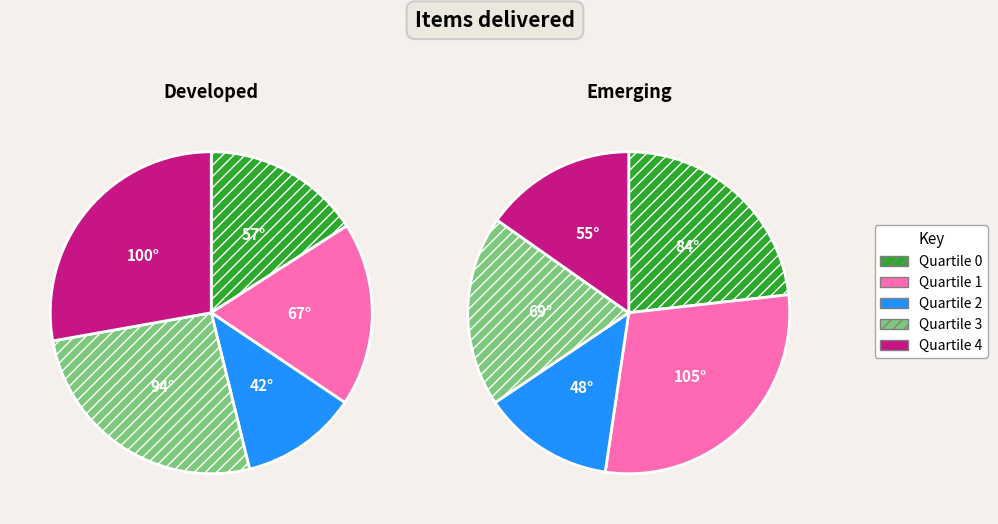

To the nearest percent, what portion does Quartile 2 represent?

12%